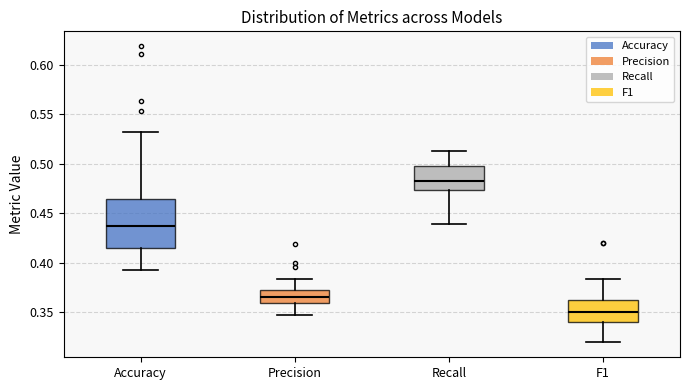

Reading left to right, read every box against the y-axis: the position of its median line, the range the box covers, and the ends of its whiskers. The values are not printed on the chart, so give them approximately, as read against the axis.

Accuracy: median 0.435, box 0.415 to 0.465, whiskers 0.395 to 0.530
Precision: median 0.365, box 0.360 to 0.375, whiskers 0.345 to 0.385
Recall: median 0.485, box 0.475 to 0.495, whiskers 0.440 to 0.515
F1: median 0.350, box 0.340 to 0.360, whiskers 0.320 to 0.385